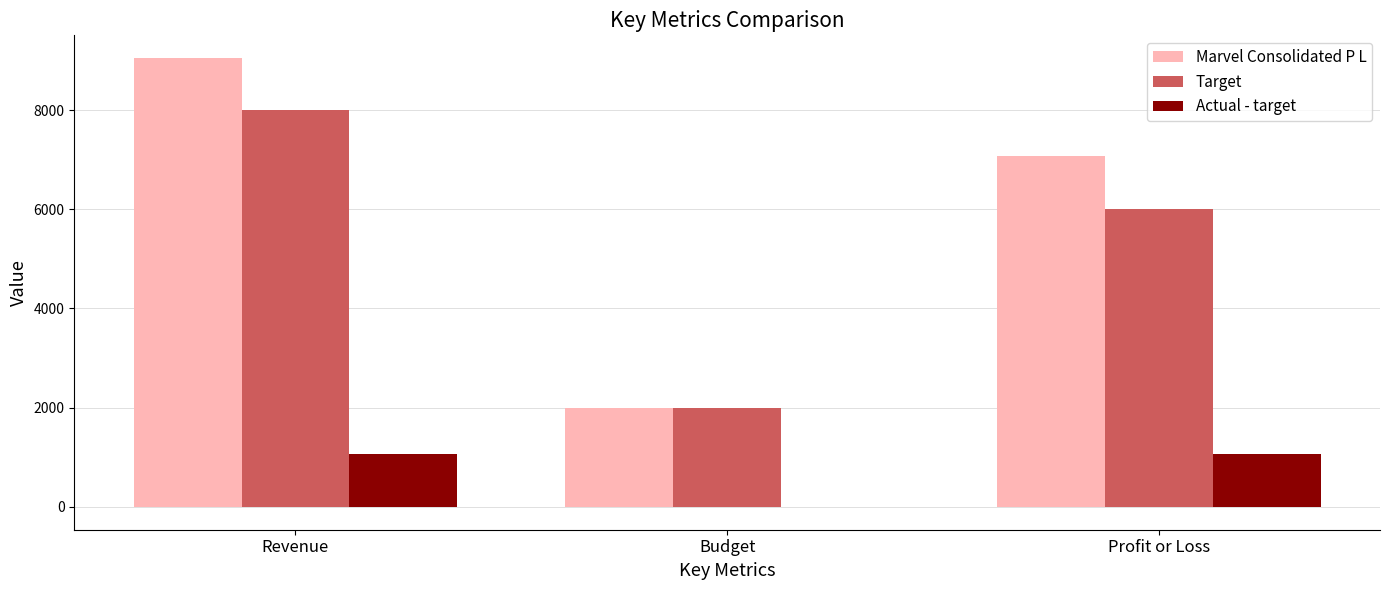

What are all the series names shown in the legend?

Marvel Consolidated P L, Target, Actual - target